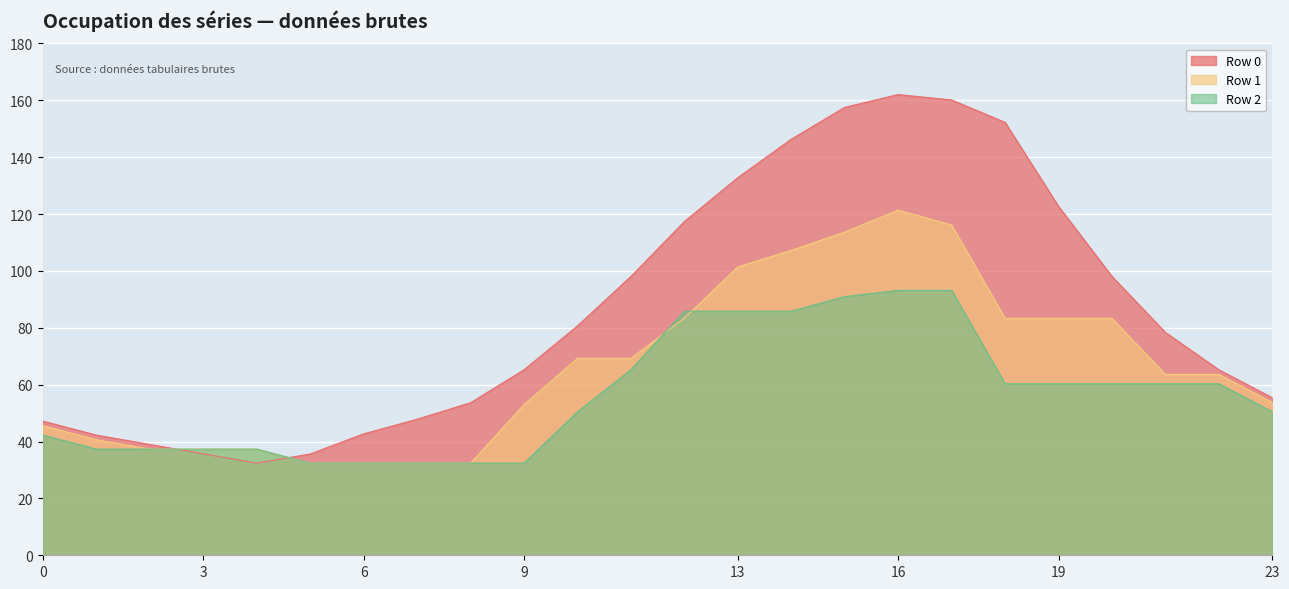

Is it true that Row 1 equals 63.4 at 1?

False